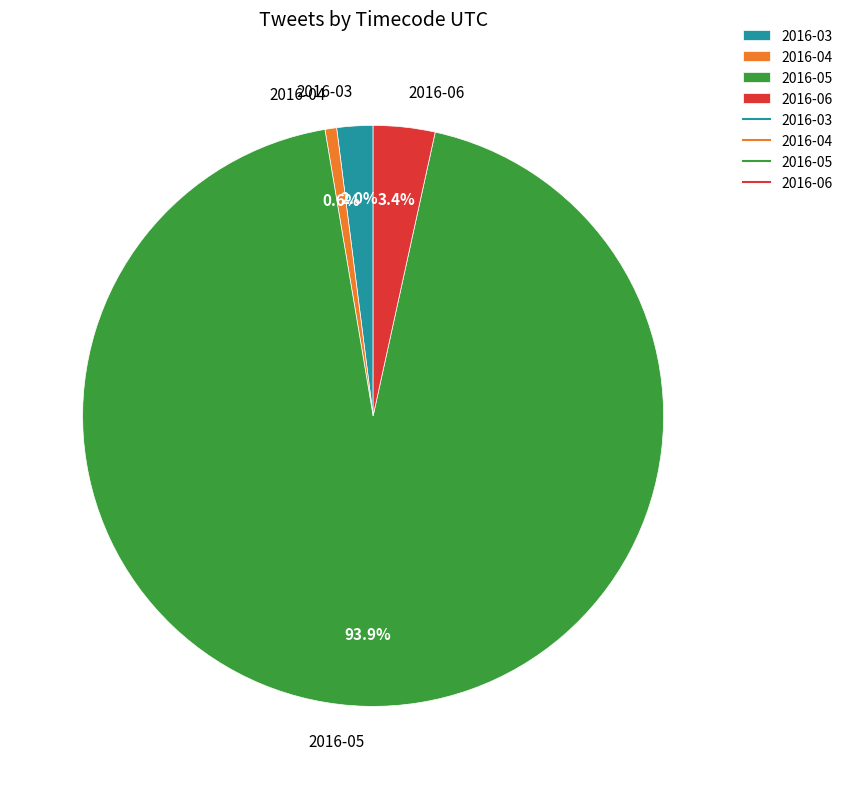

How many segments does this pie chart have?

4